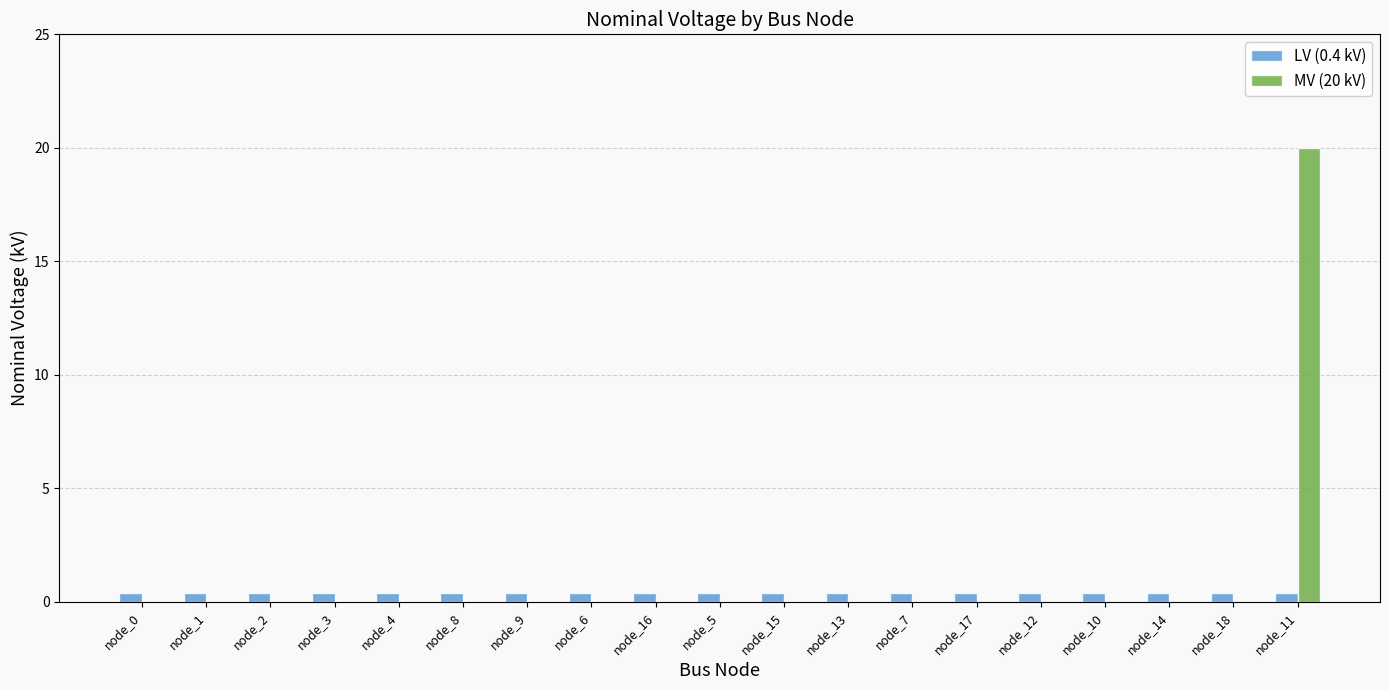

Which series has the largest total across all categories?

MV (20 kV)